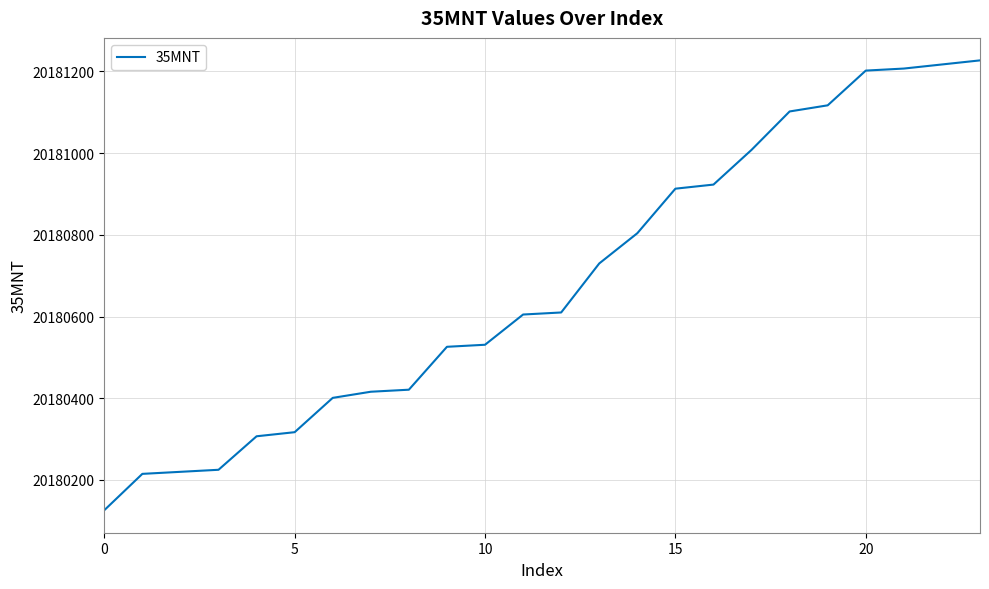

What is the minimum value shown in the chart?

20180126